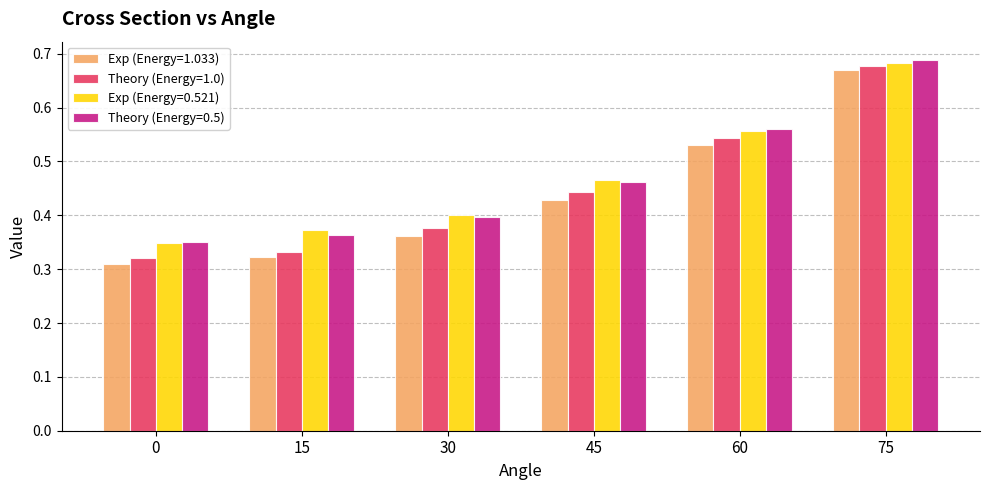

Rank the categories by Exp (Energy=0.521) value from highest to lowest.

75, 60, 45, 30, 15, 0